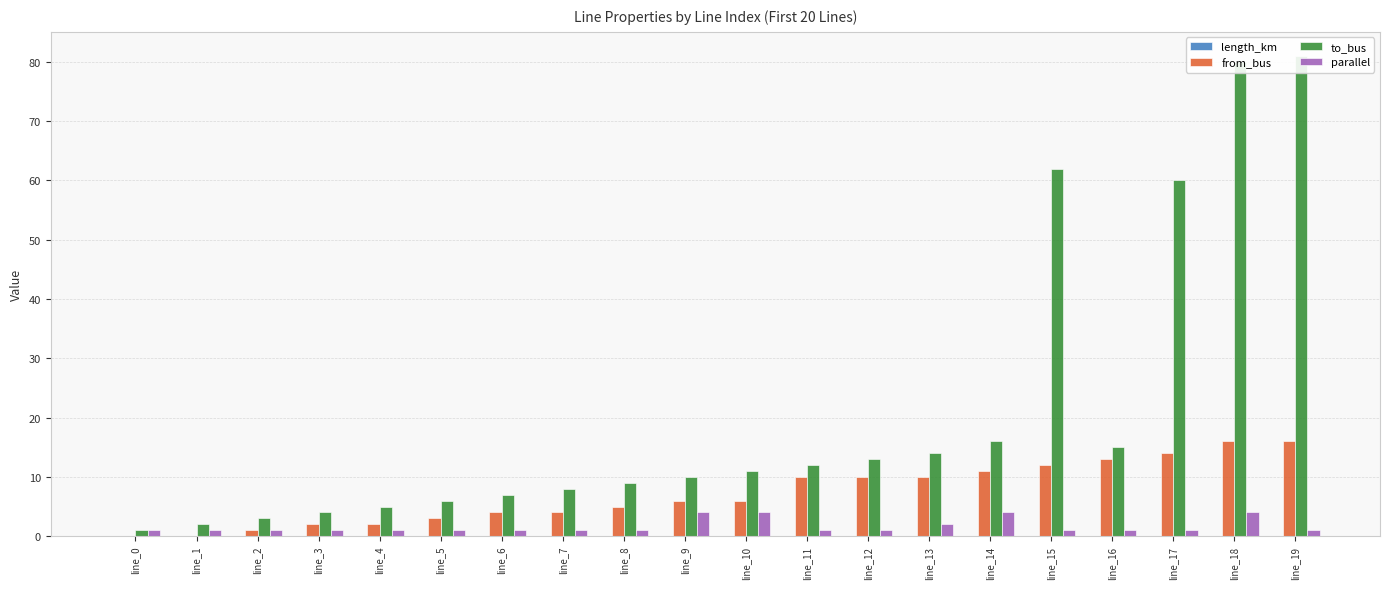

Which series has the largest total across all categories?

to_bus